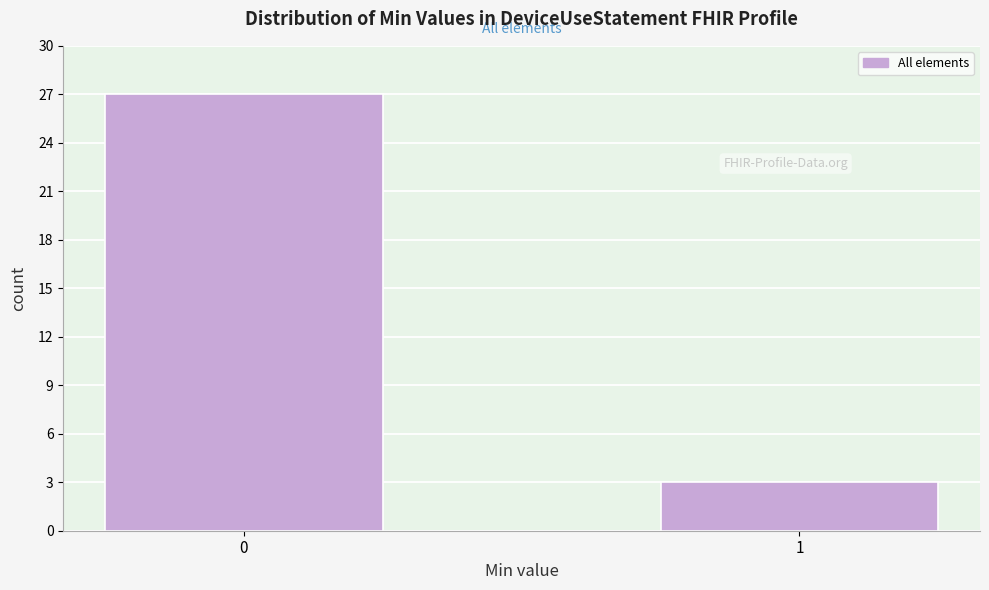

Reading left to right, what are all the values shown in this chart?

27	3